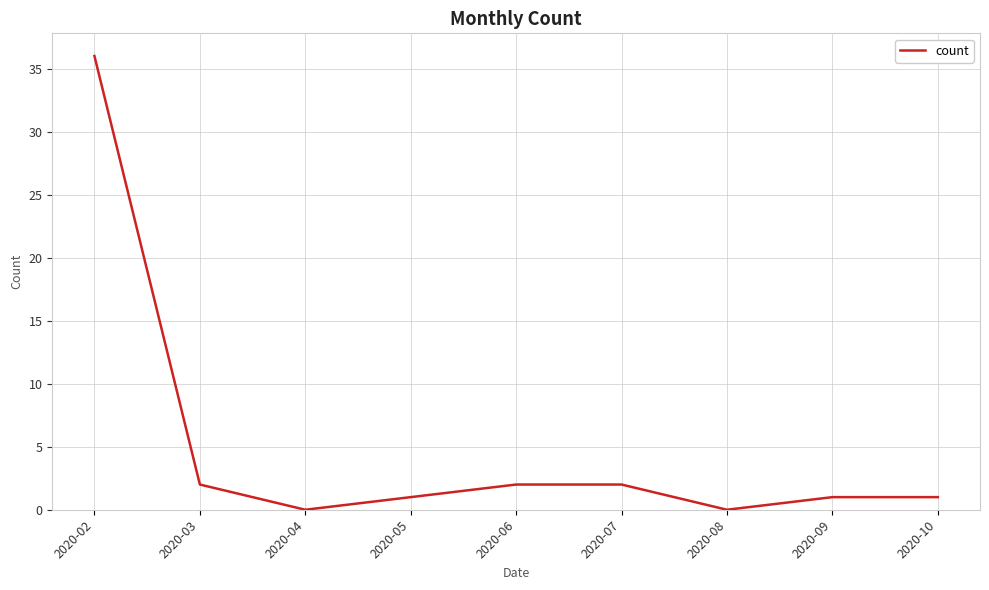

What is the average value?

5